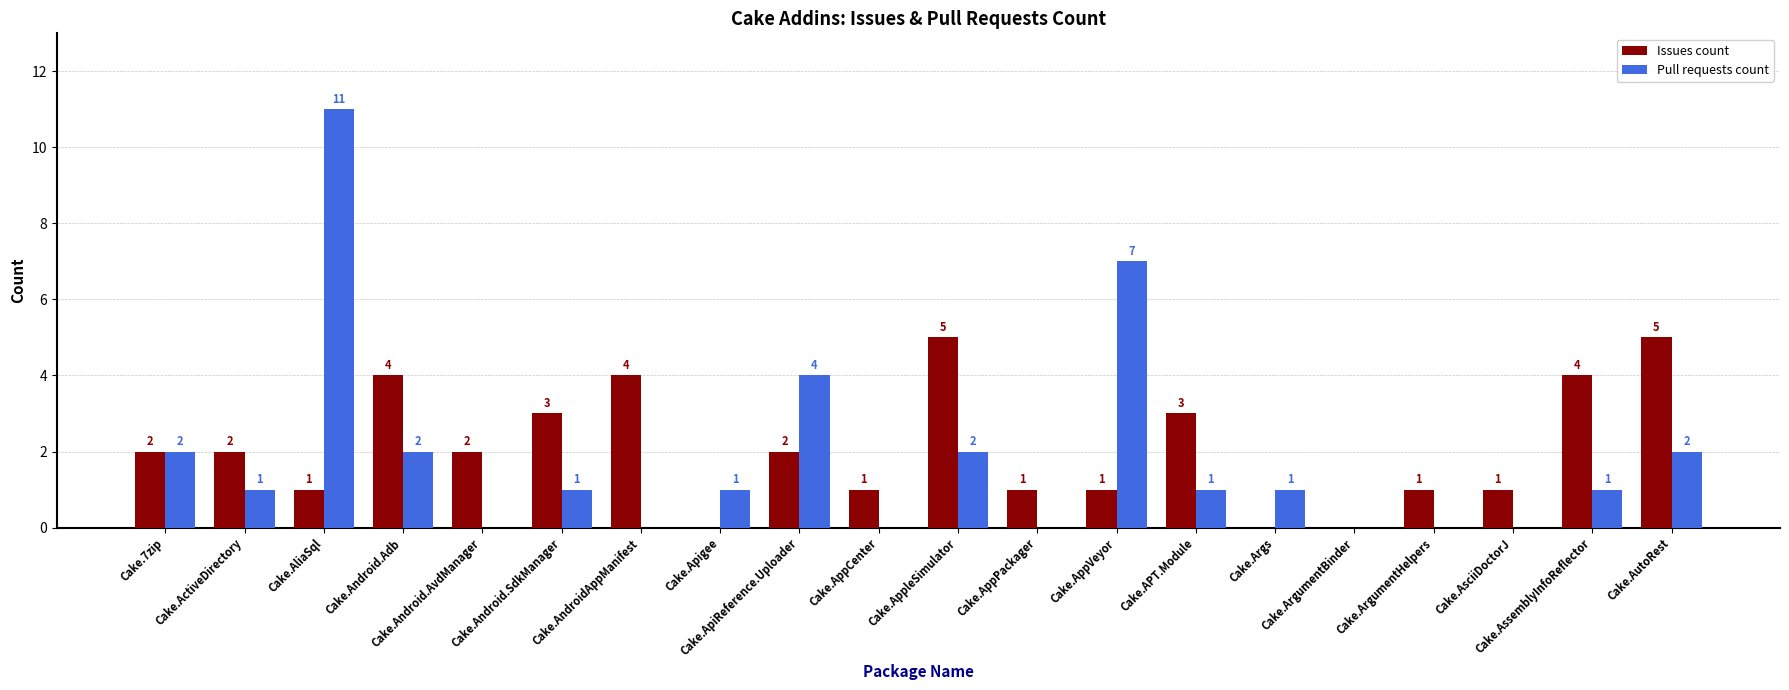

Count the number of data series in this chart.

2